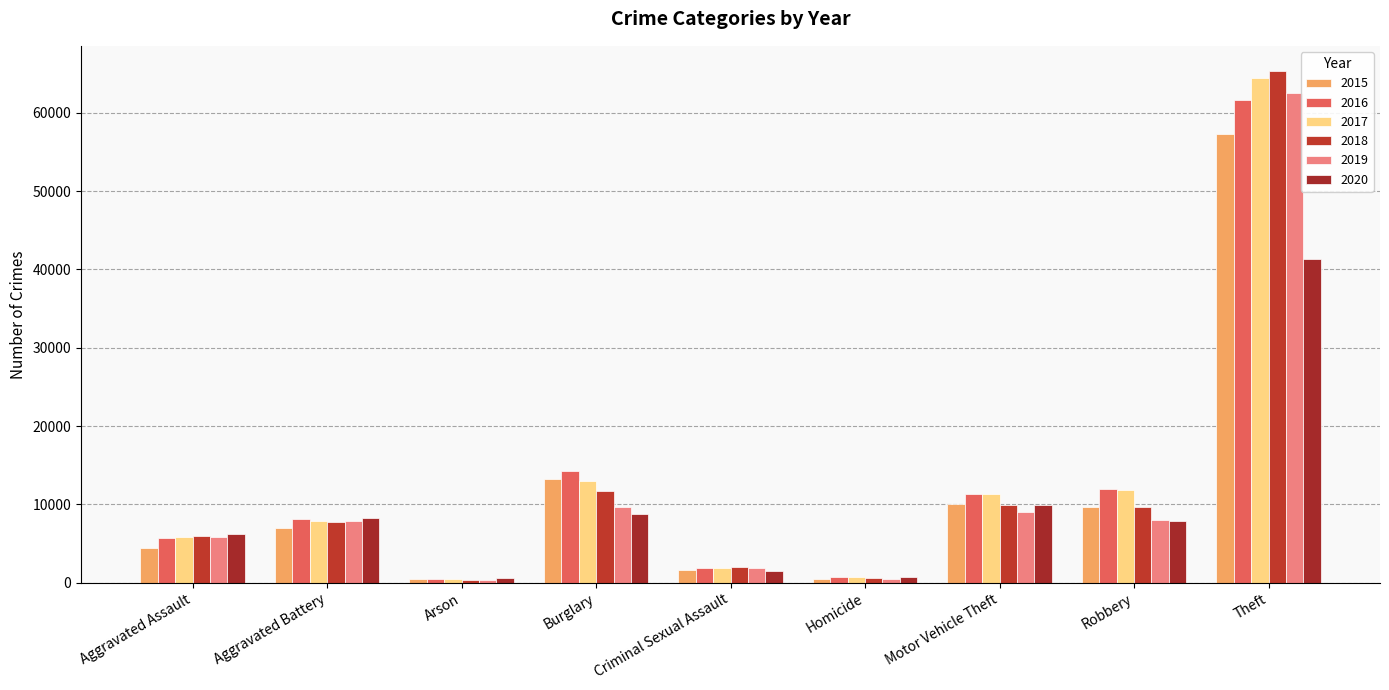

Count the number of categories in the chart.

9